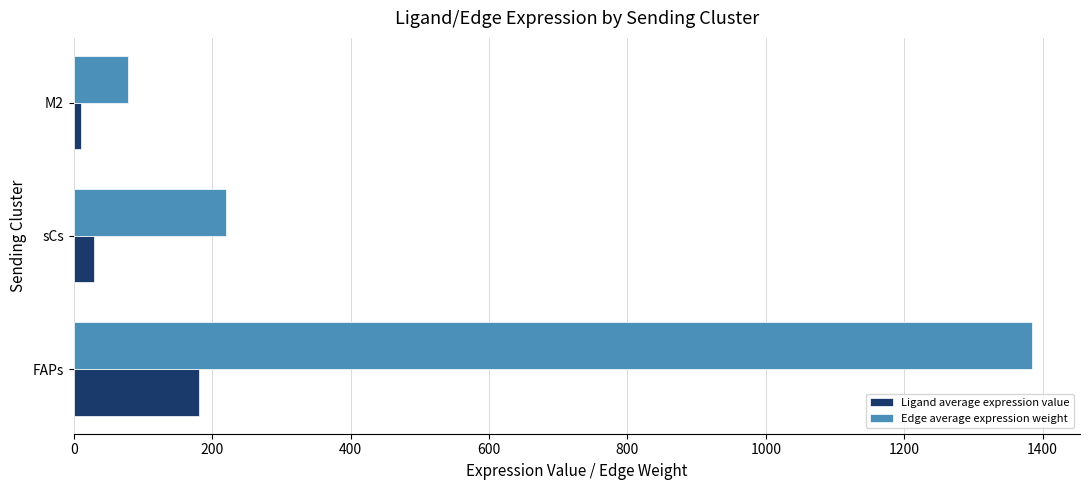

Which series has the widest spread of values?

Edge average expression weight